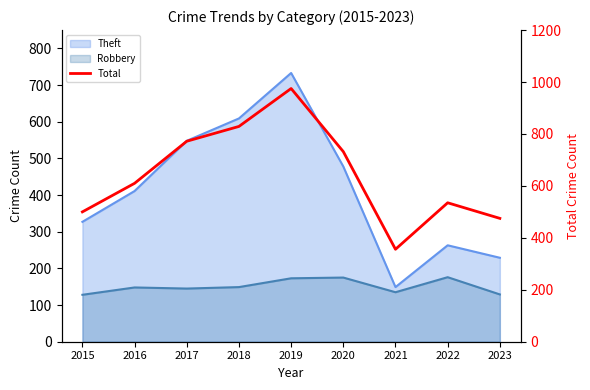

How many categories are shown in the chart?

9